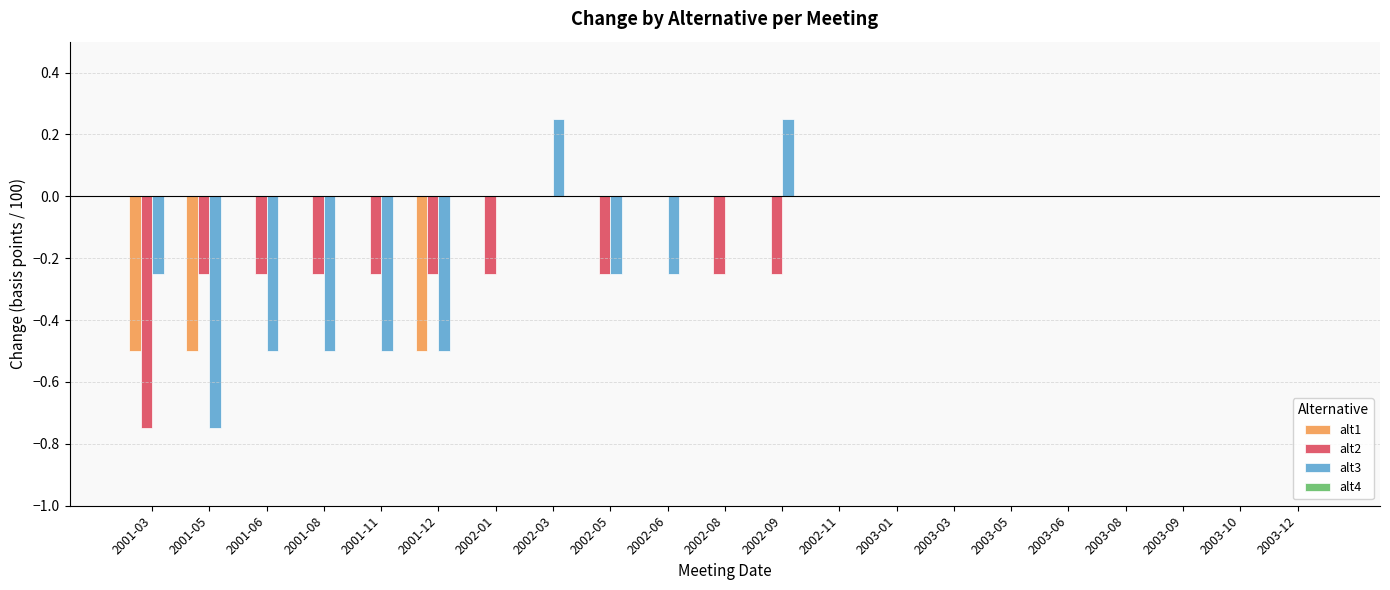

The alt3 series shows 0.0 at 2003-08. True or false?

True